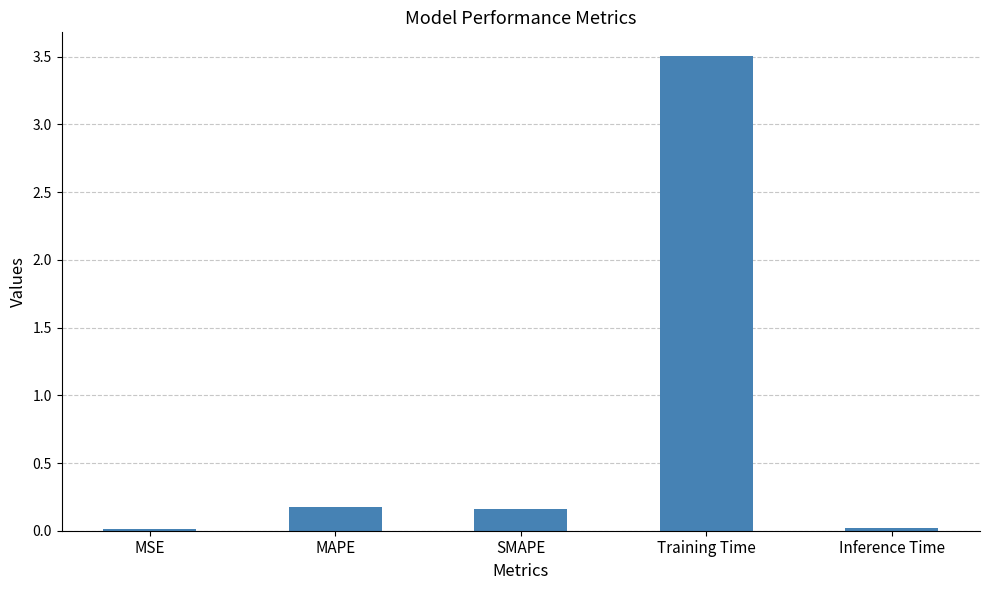

What is the average value?

0.8